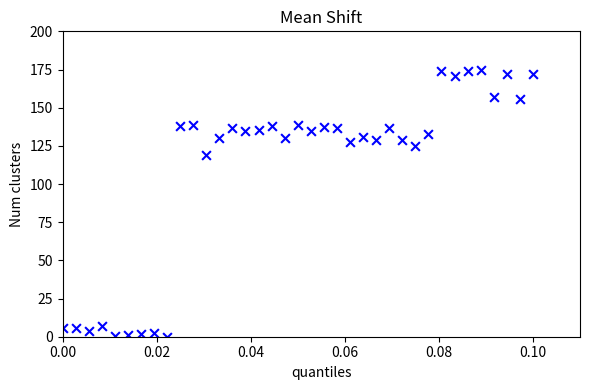

What Y value in the scatter plot is closest to 87?

119.0